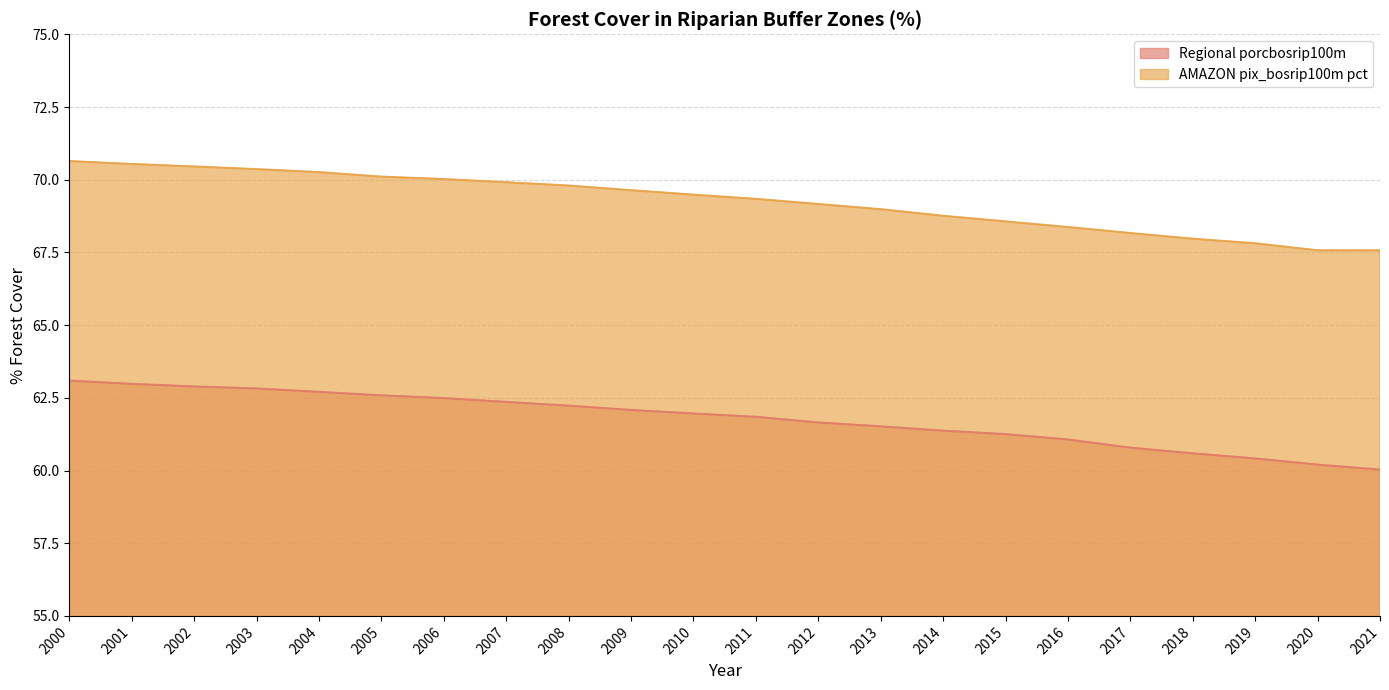

Reading right to left, list all the values displayed in this chart.

Regional porcbosrip100m: 60.0	60.2	60.4	60.6	60.8	61.1	61.3	61.4	61.5	61.7	61.8	62.0	62.1	62.2	62.4	62.5	62.6	62.7	62.8	62.9	63.0	63.1
AMAZON pix_bosrip100m pct: 67.6	67.6	67.8	68.0	68.2	68.4	68.6	68.8	69.0	69.2	69.3	69.5	69.6	69.8	69.9	70.0	70.1	70.3	70.4	70.5	70.5	70.6